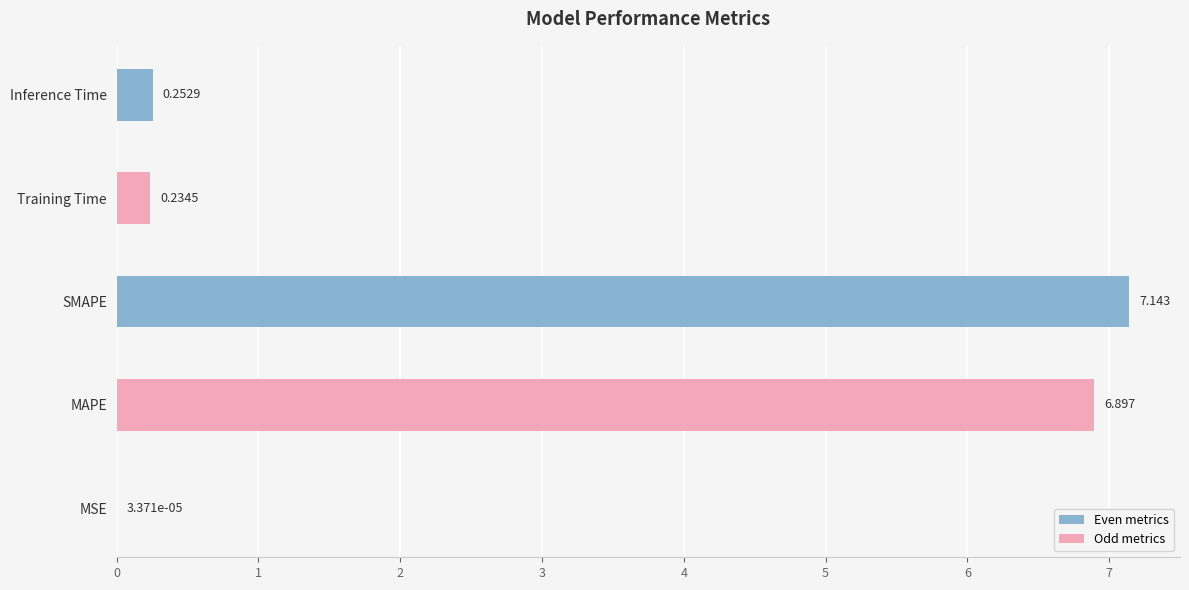

Where is the data nearest to the value 3?

Inference Time